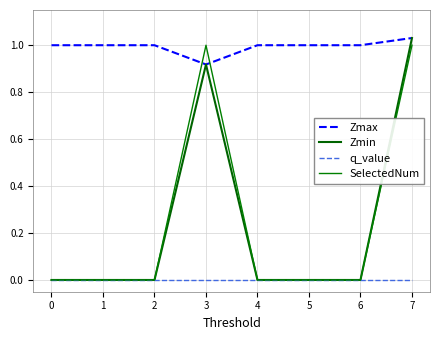

Which series changed the most between 1 and 3?

SelectedNum